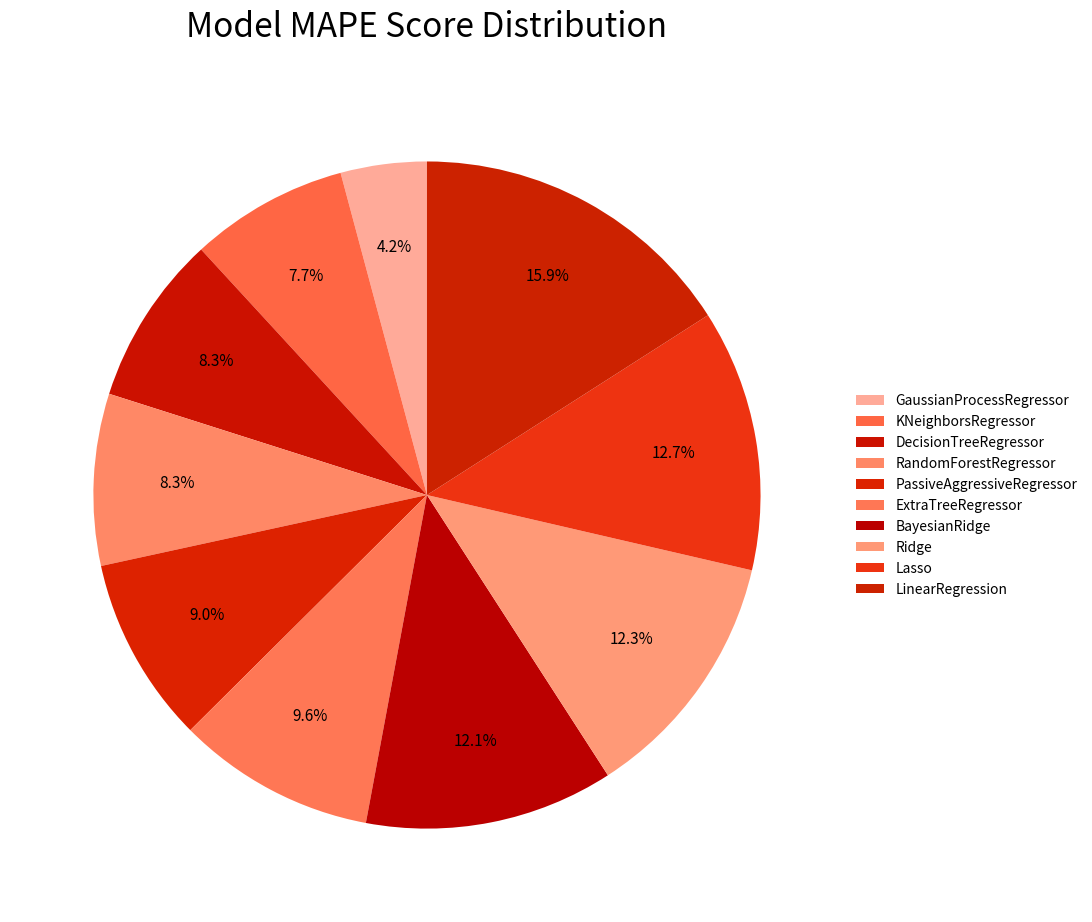

Is there any slice that represents more than half of the pie?

No